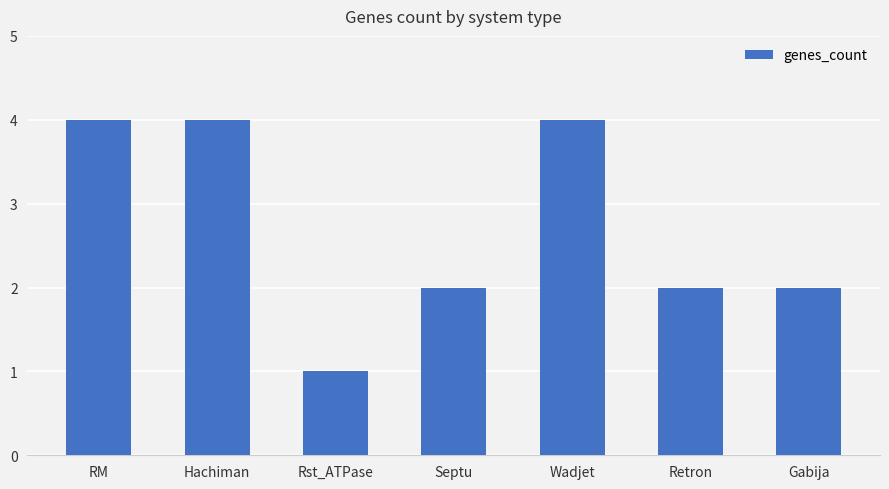

Is it true that the value at RM is 2?

False